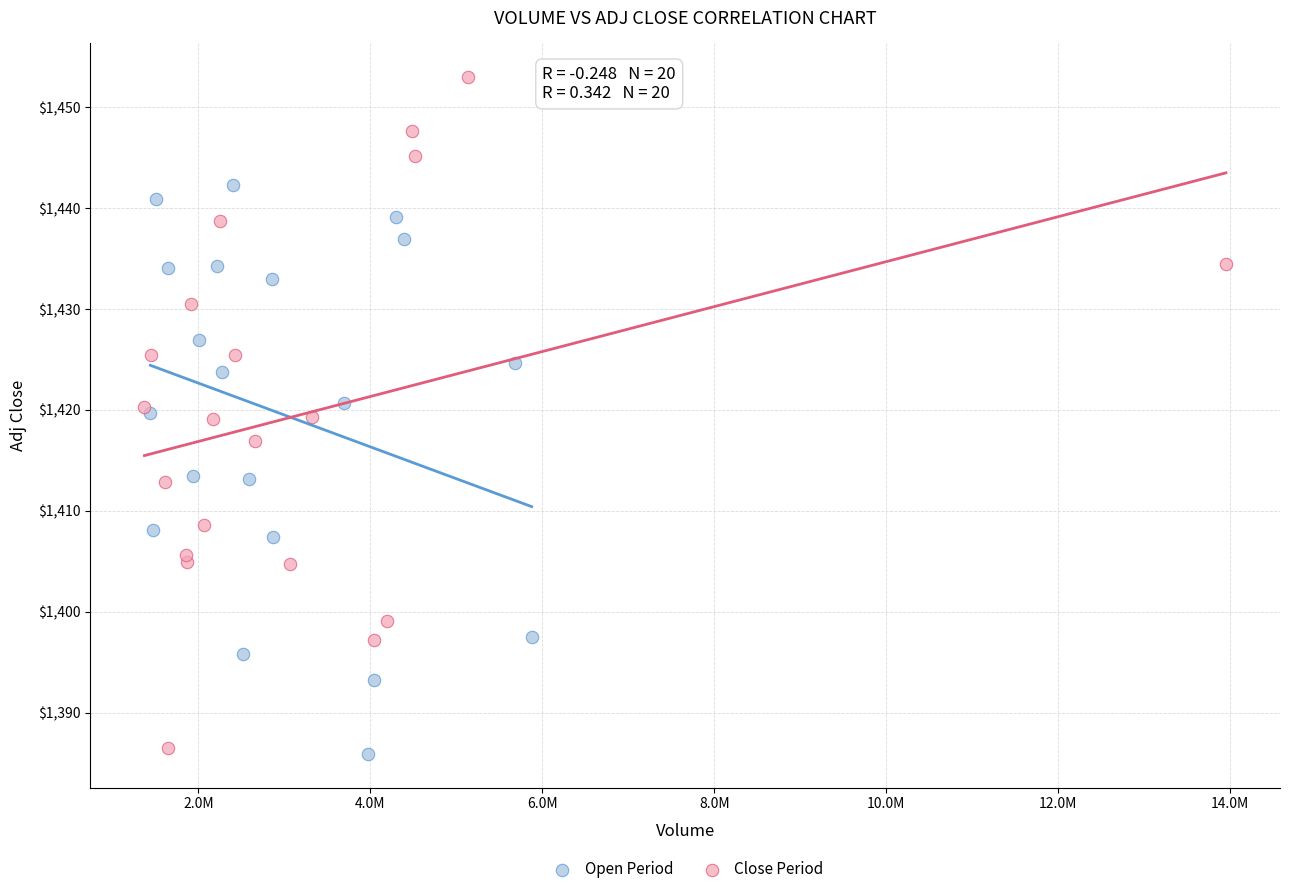

Which series has the widest spread of Y values?

Close Period